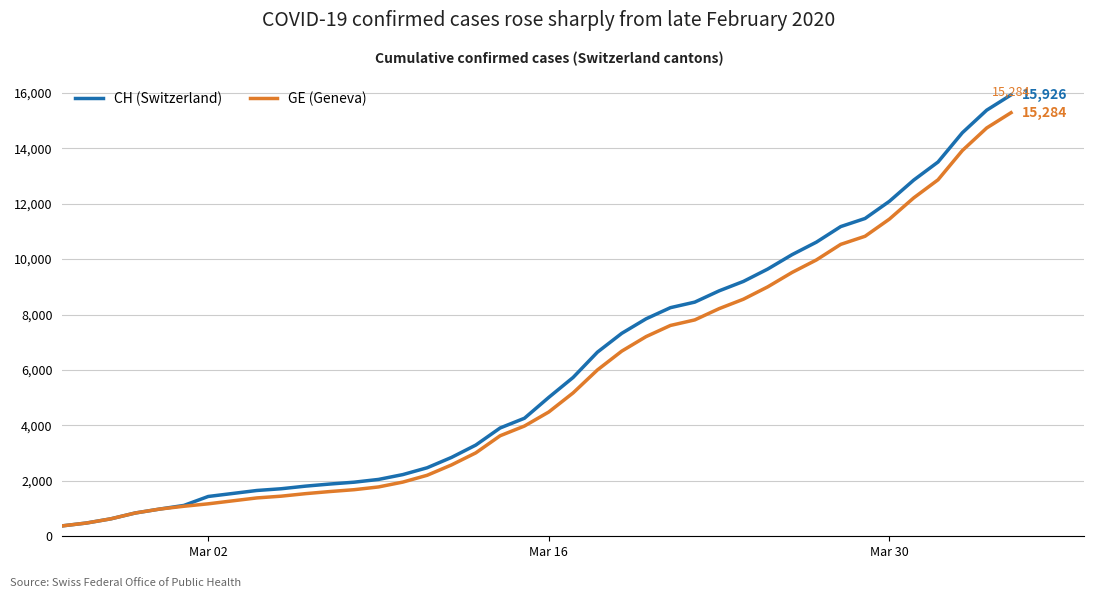

Does the chart display data point markers on the line(s)?

No